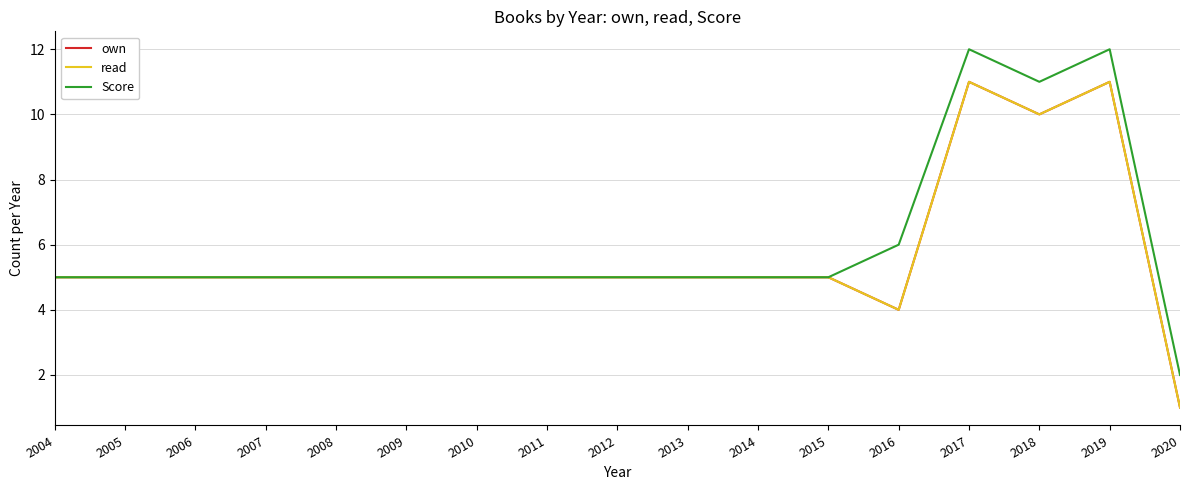

True or false: Score and read cross at least once.

False